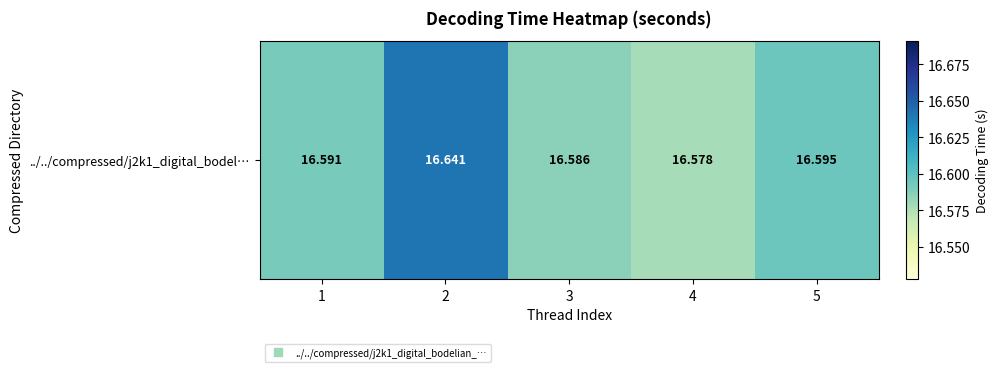

Reading left to right, list all the values displayed in this chart.

16.6	16.6	16.6	16.6	16.6